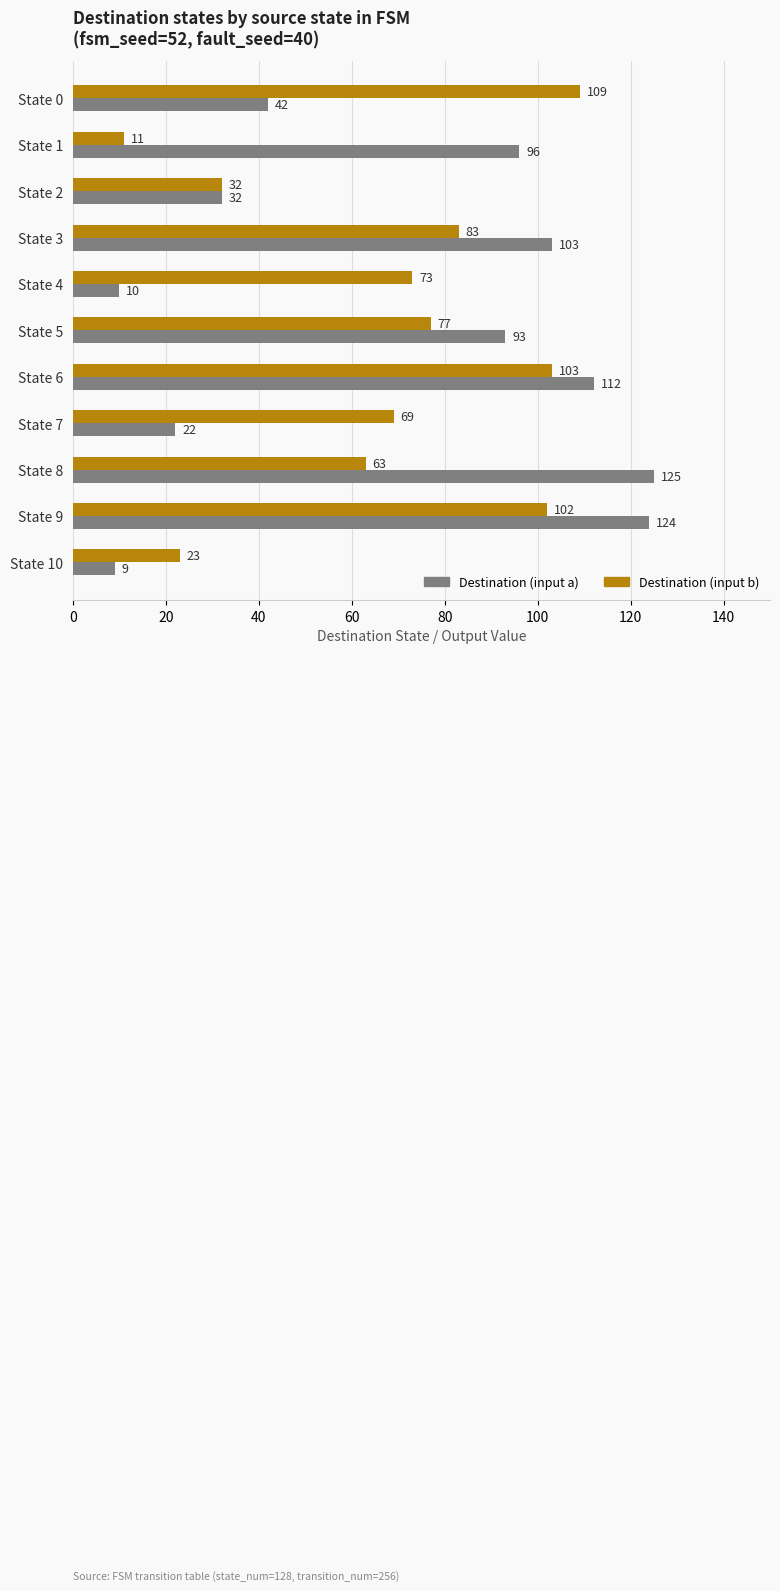

At how many categories does at least one series exceed 60?

9